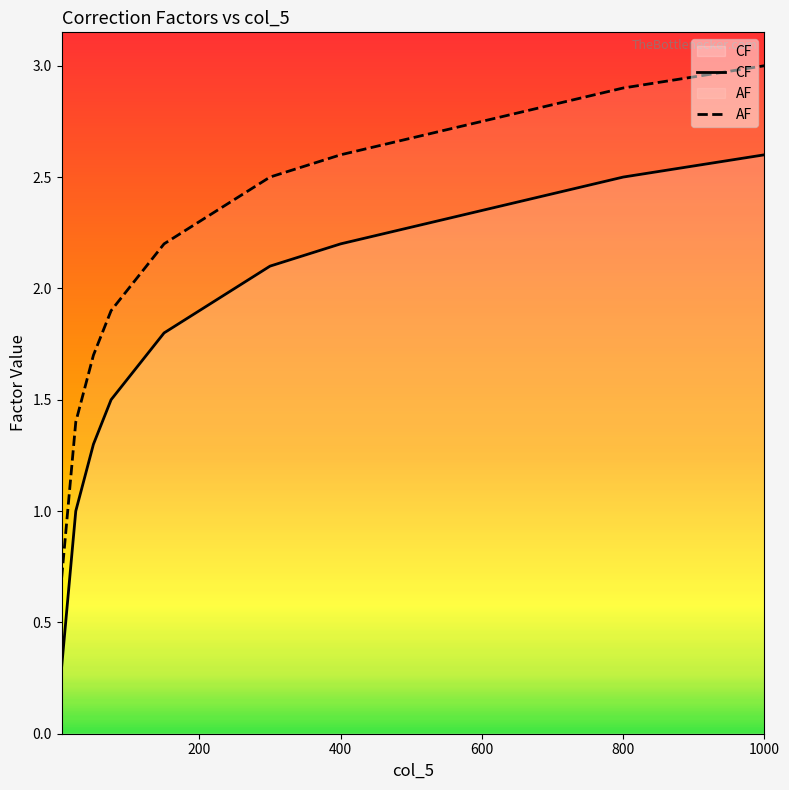

At how many categories does at least one series exceed 1?

20